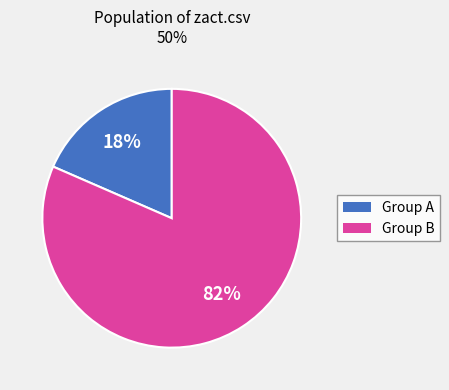

Is there a majority slice in this chart?

Yes